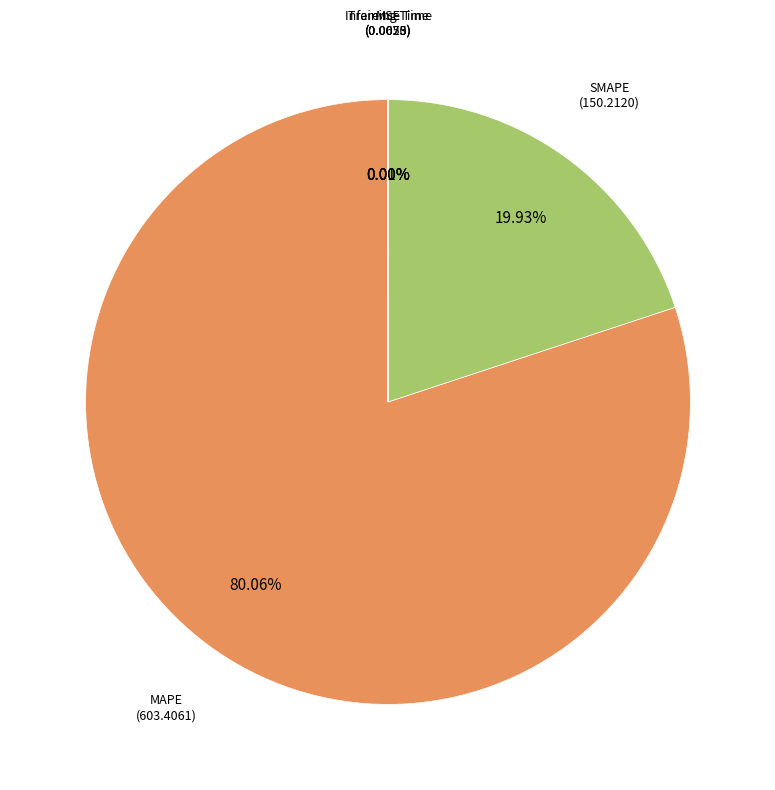

Does any single category account for the majority?

Yes